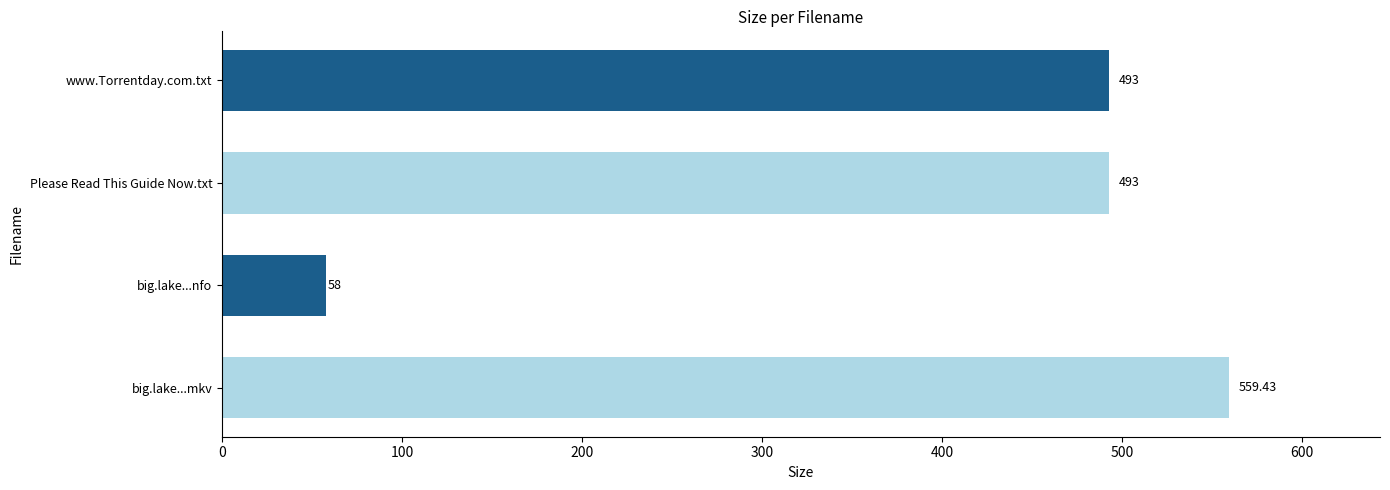

The chart shows a value of 493.0 at Please Read This Guide Now.txt. True or false?

True